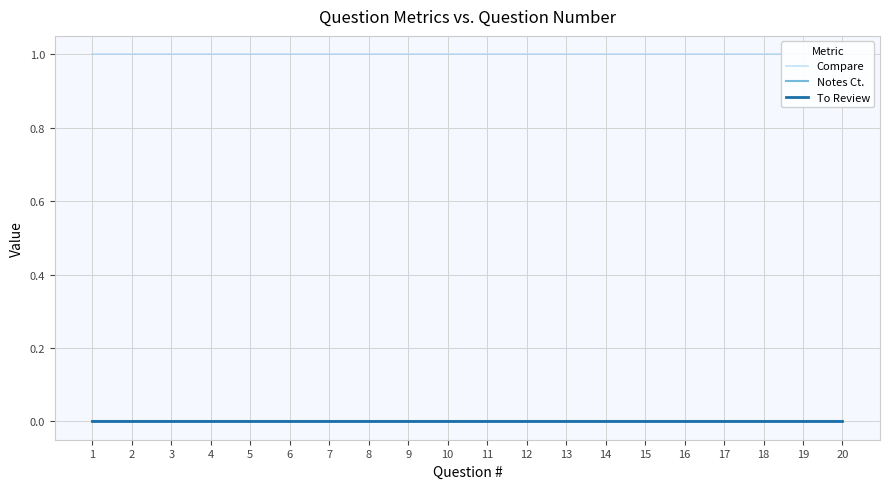

Which category has the lowest value across all series?

1